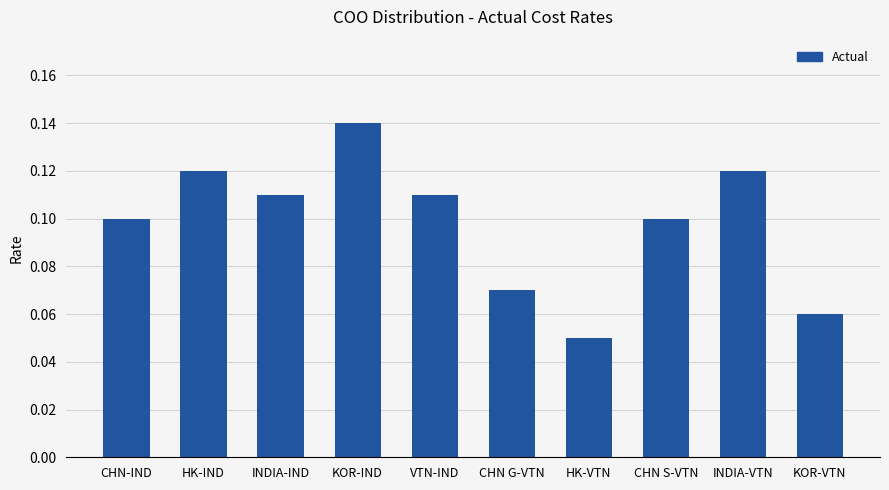

The chart shows a value of 0.0 at VTN-IND. True or false?

False